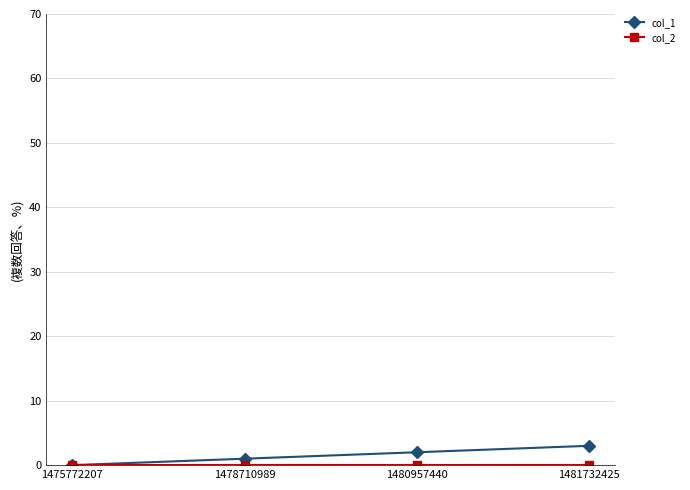

How many distinct data groups are displayed?

2